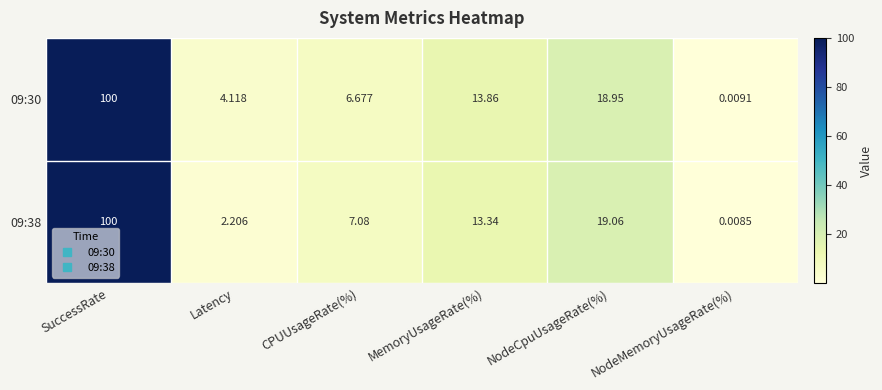

Is the value of 09:38 at CPUUsageRate(%) greater than the value of 09:30 at NodeMemoryUsageRate(%)?

Yes